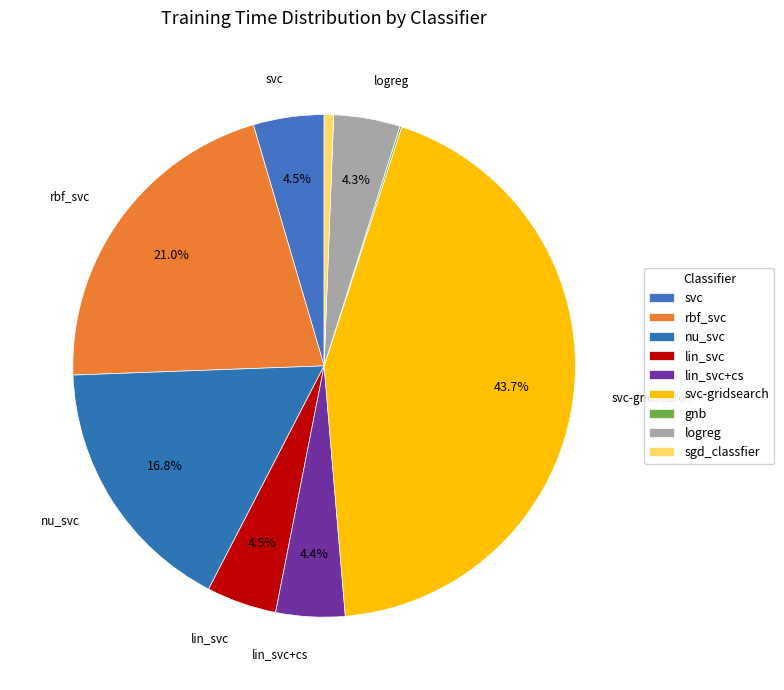

To the nearest percent, what is the difference between the largest and smallest slice percentages?

44%